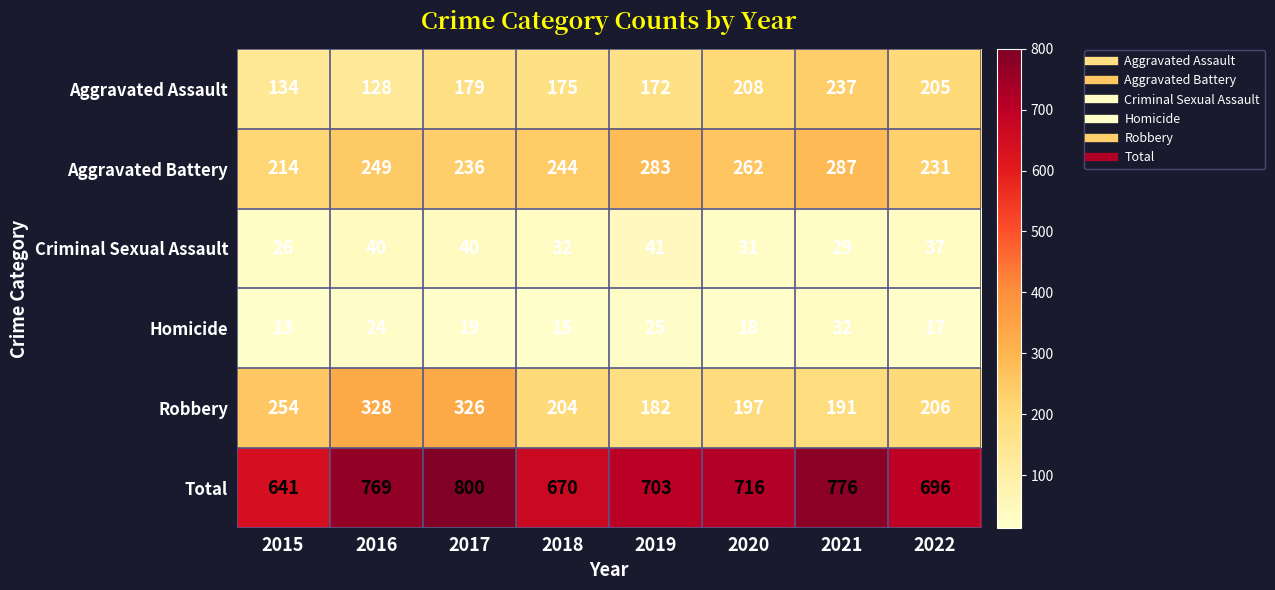

Between 2021 and 2022, which series saw the biggest shift?

Total